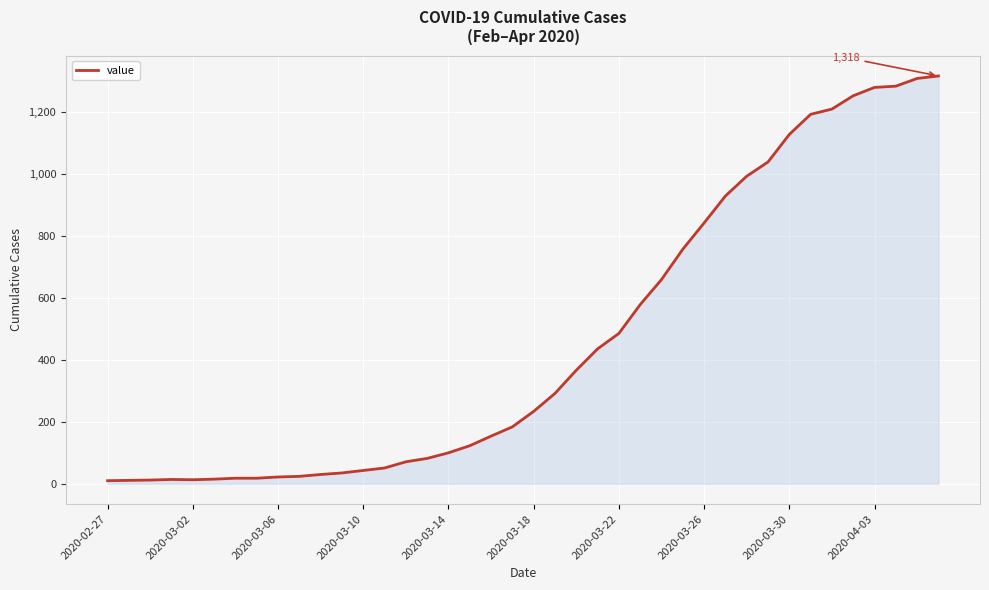

How many lines are shown in the chart?

1